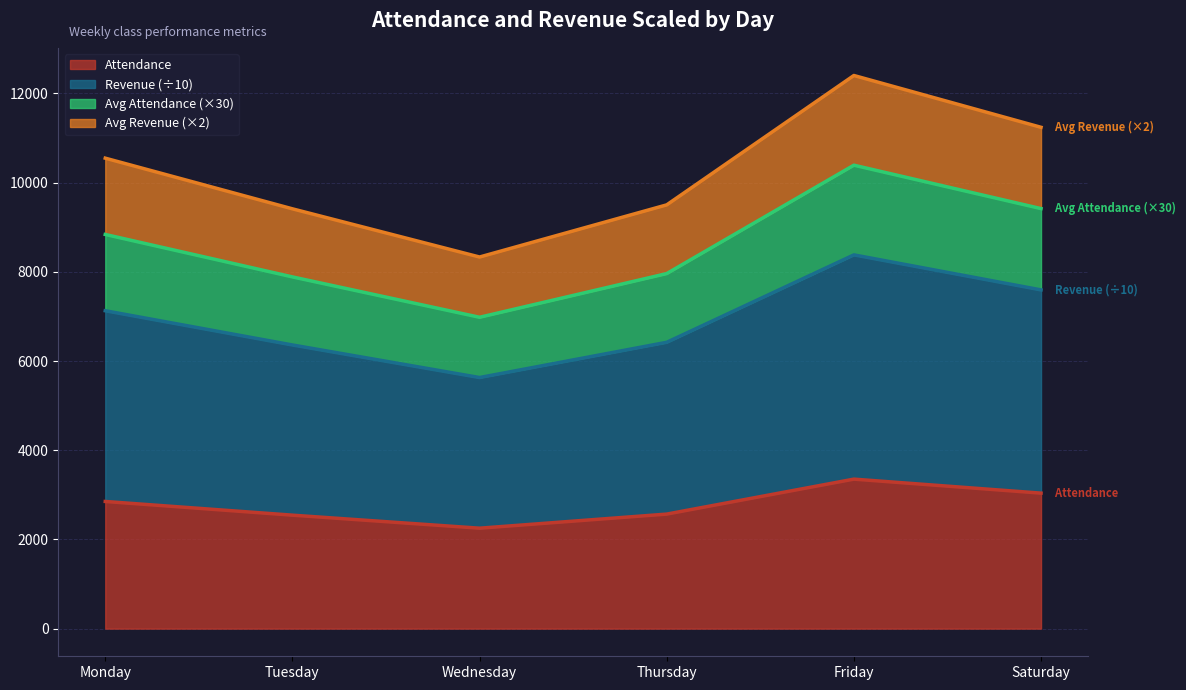

How many series are shown in this chart?

4